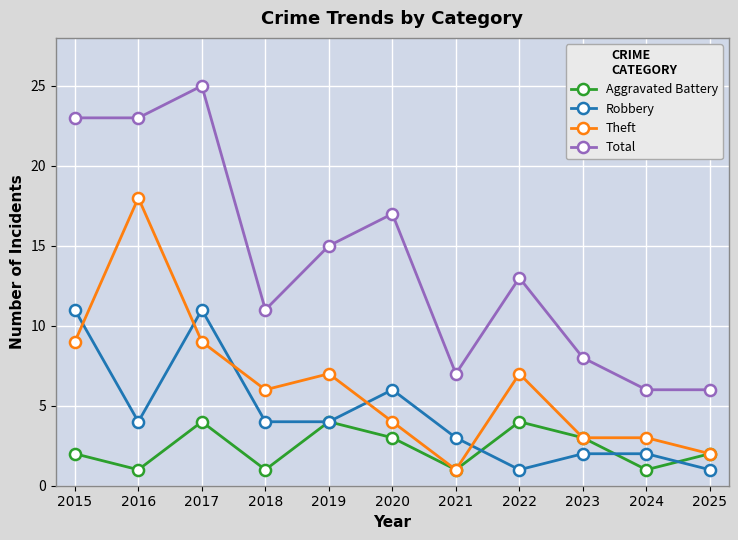

Reading left to right, list all the values displayed in this chart.

Aggravated Battery: 2015=2	2016=1	2017=4	2018=1	2019=4	2020=3	2021=1	2022=4	2023=3	2024=1	2025=2
Robbery: 2015=11	2016=4	2017=11	2018=4	2019=4	2020=6	2021=3	2022=1	2023=2	2024=2	2025=1
Theft: 2015=9	2016=18	2017=9	2018=6	2019=7	2020=4	2021=1	2022=7	2023=3	2024=3	2025=2
Total: 2015=23	2016=23	2017=25	2018=11	2019=15	2020=17	2021=7	2022=13	2023=8	2024=6	2025=6